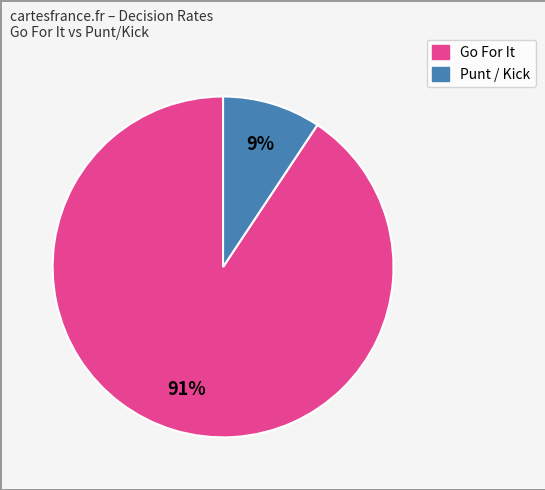

Is there a majority slice in this chart?

Yes